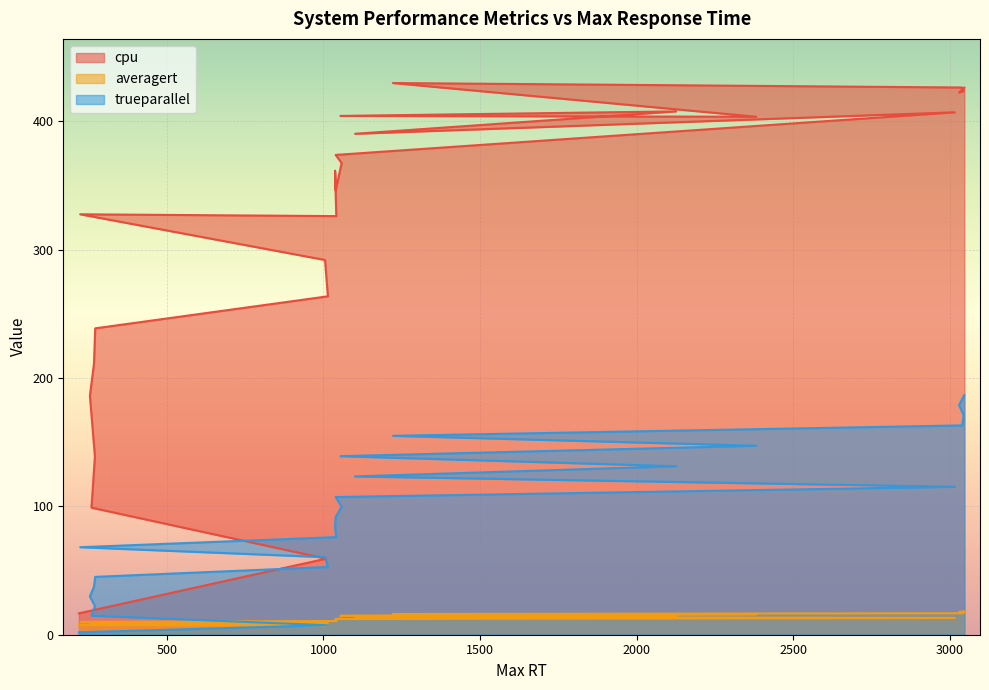

How many interior local peaks does the averagert series have?

2